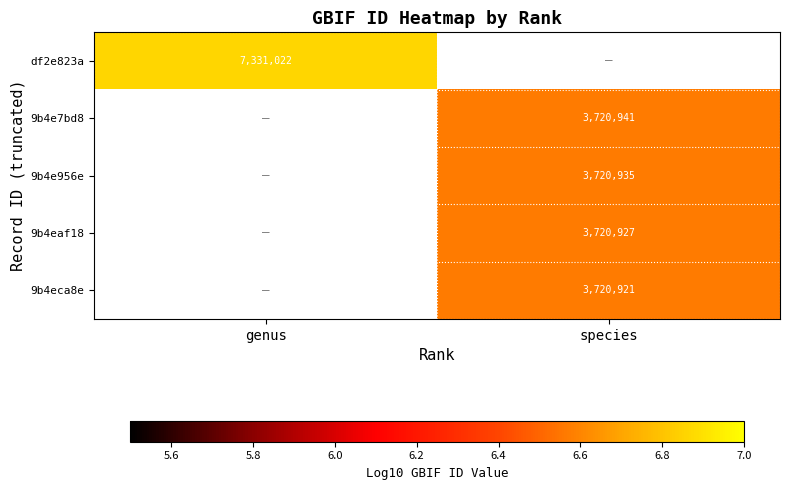

What is the greatest value displayed?

6.9